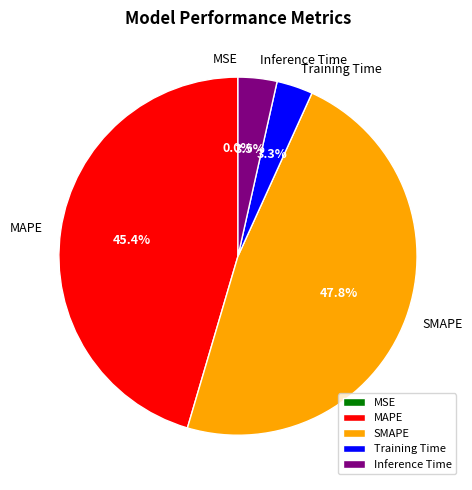

Which slice is the largest?

SMAPE